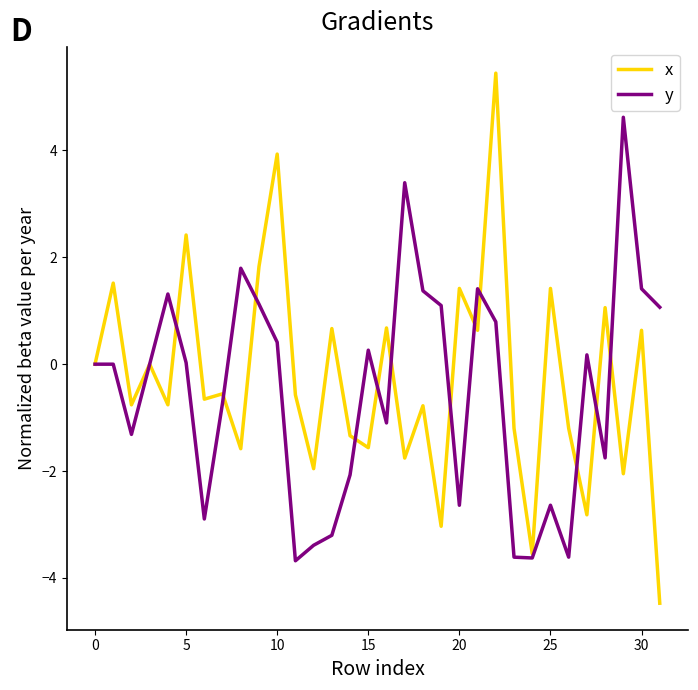

What is the maximum value shown in the chart?

5.4